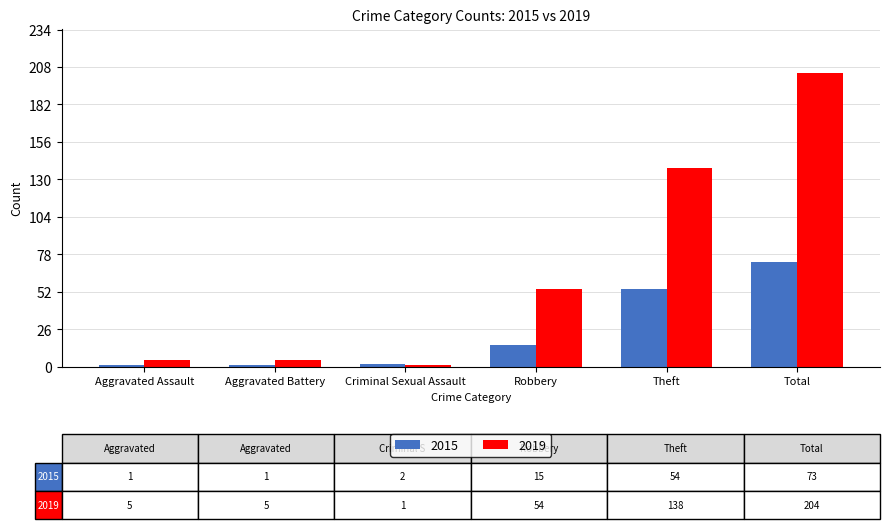

How many series are shown in this chart?

2